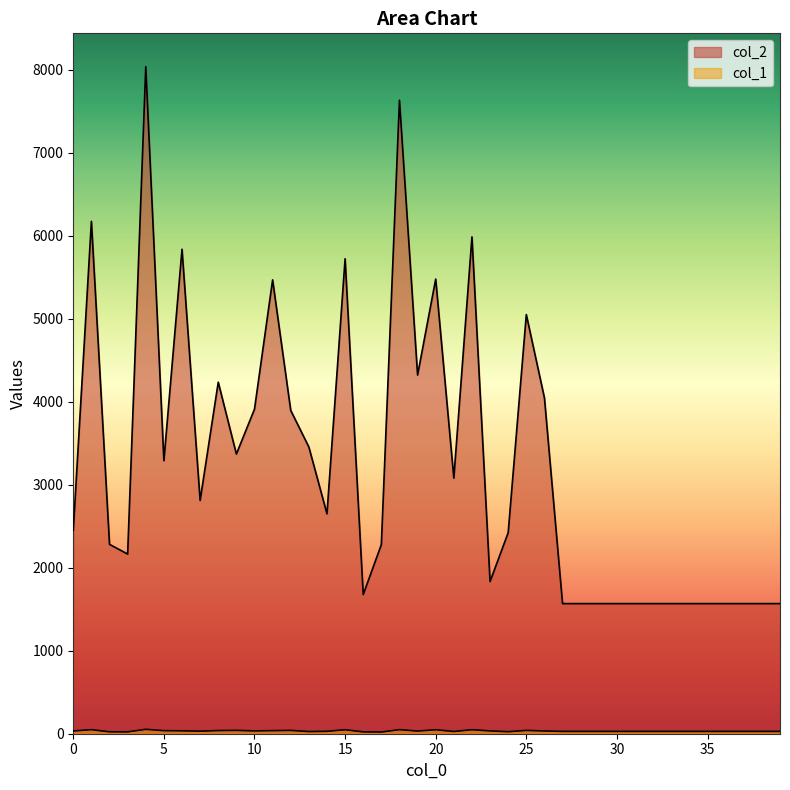

Between 26 and 35, which is larger?

26